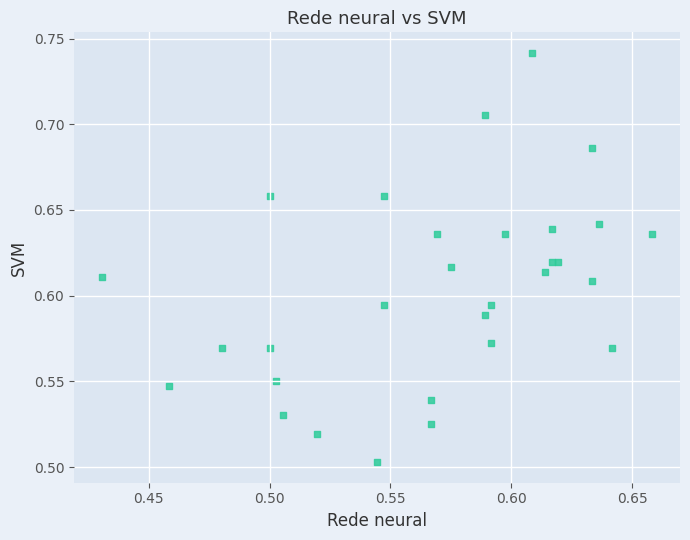

Count the number of points in this scatter plot.

30